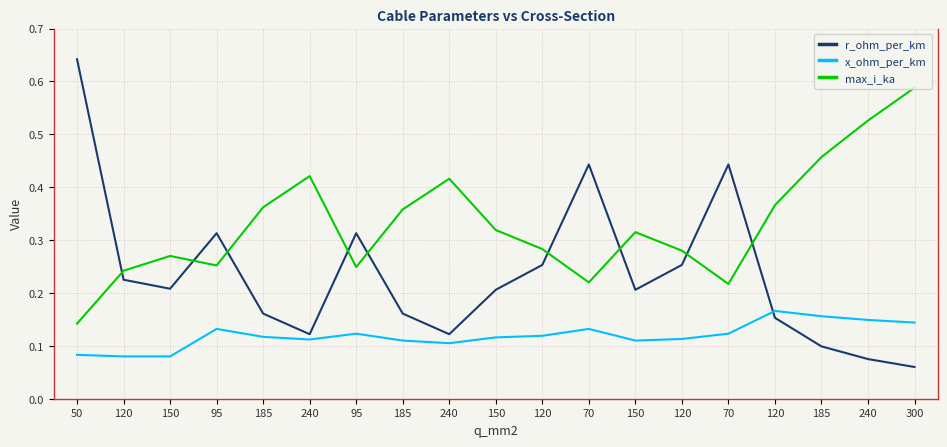

True or false: max_i_ka has more than 0 interior local peaks.

True